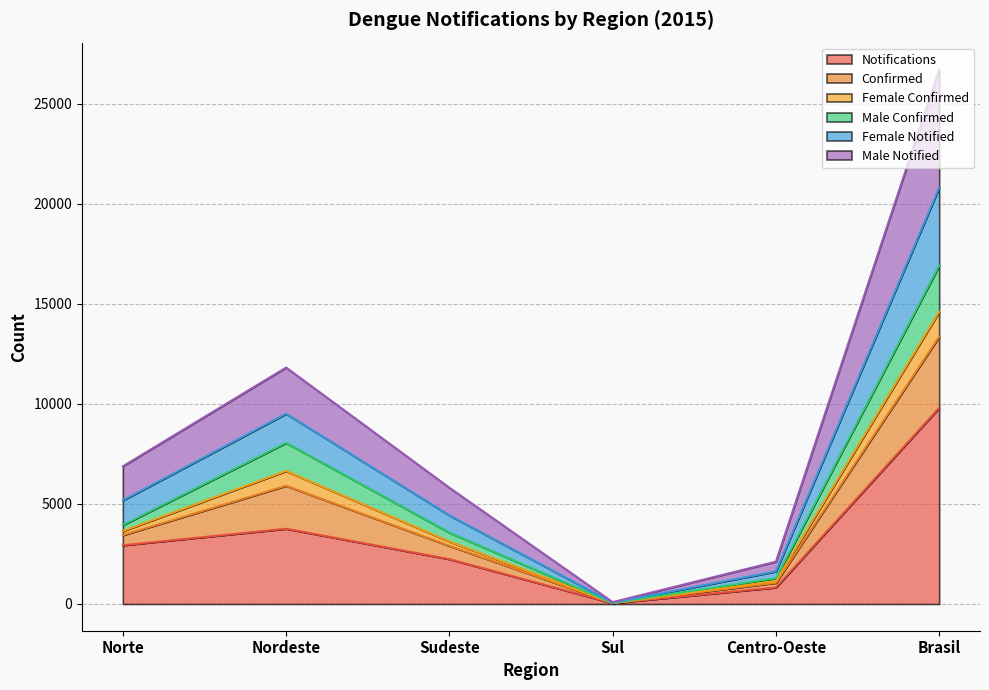

Reading right to left, transcribe all the data shown in this chart.

notif: 9805	826	41	2242	3761	2935
confirm: 16917	1290	53	3570	8057	3947
fem_conf: 20812	1627	67	4429	9511	5178
not_fem: 13361	1058	47	2906	5909	3441
not_masc: 26721	2116	94	5811	11818	6882